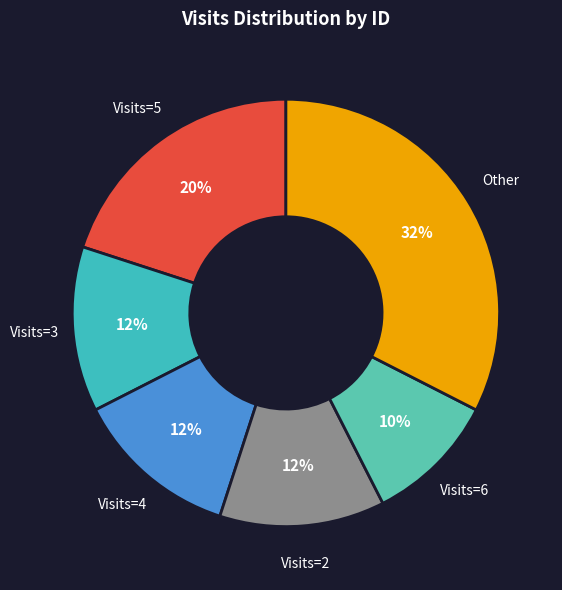

Count the number of slices in the pie.

6